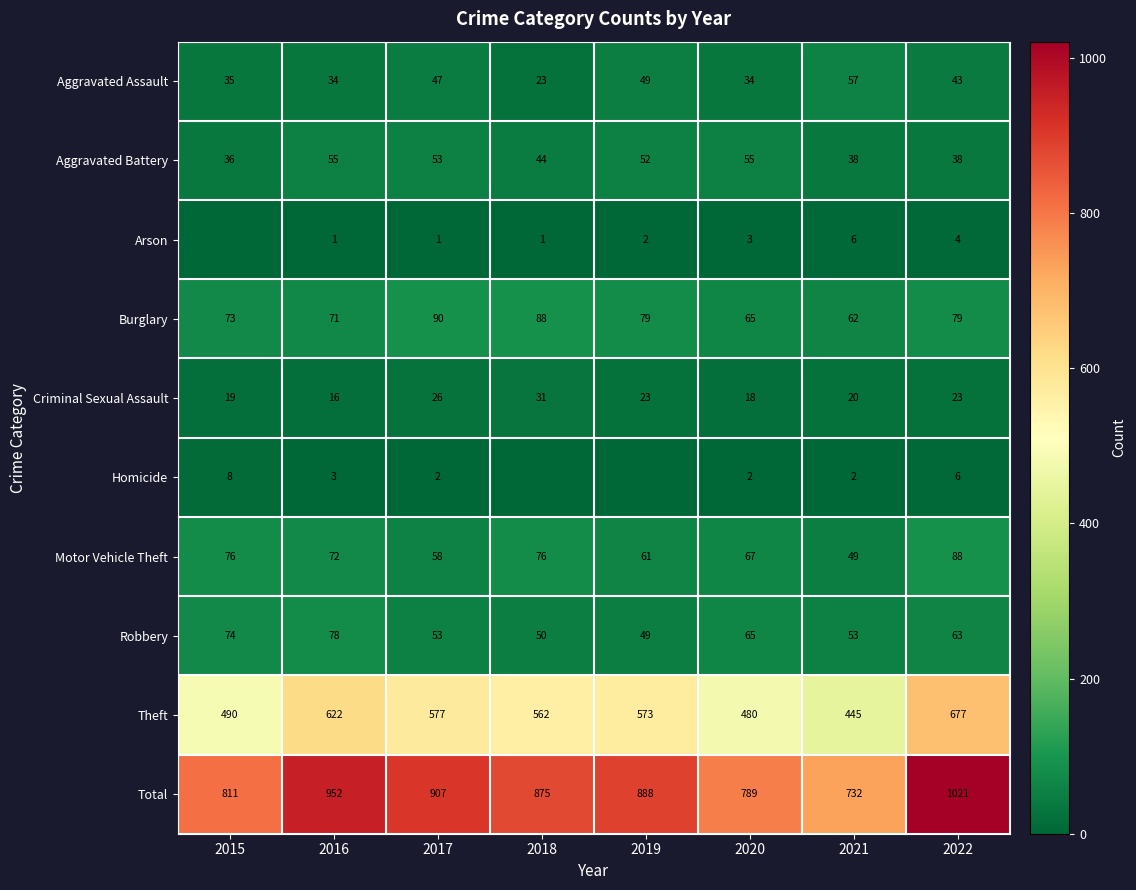

The Burglary series shows 73 at 2015. True or false?

True